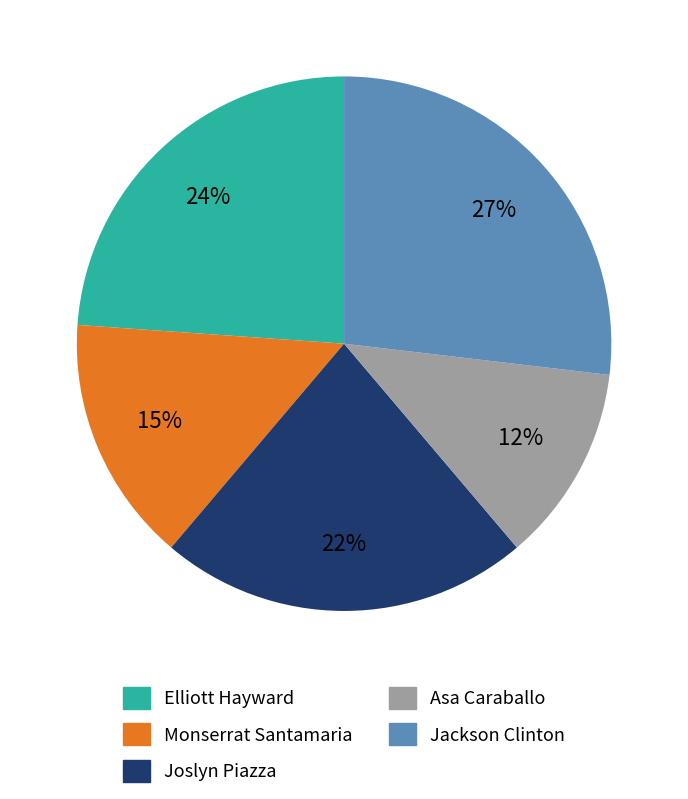

To the nearest percent, what portion does Monserrat Santamaria represent?

15%